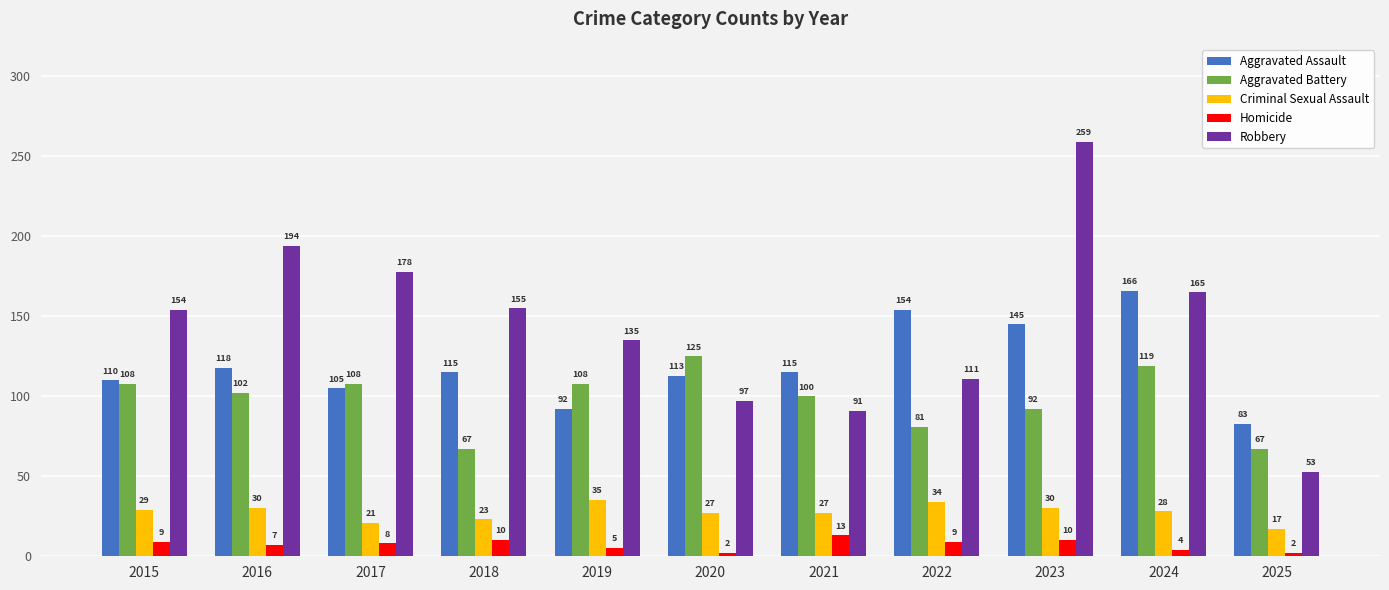

Count the number of data series in this chart.

5